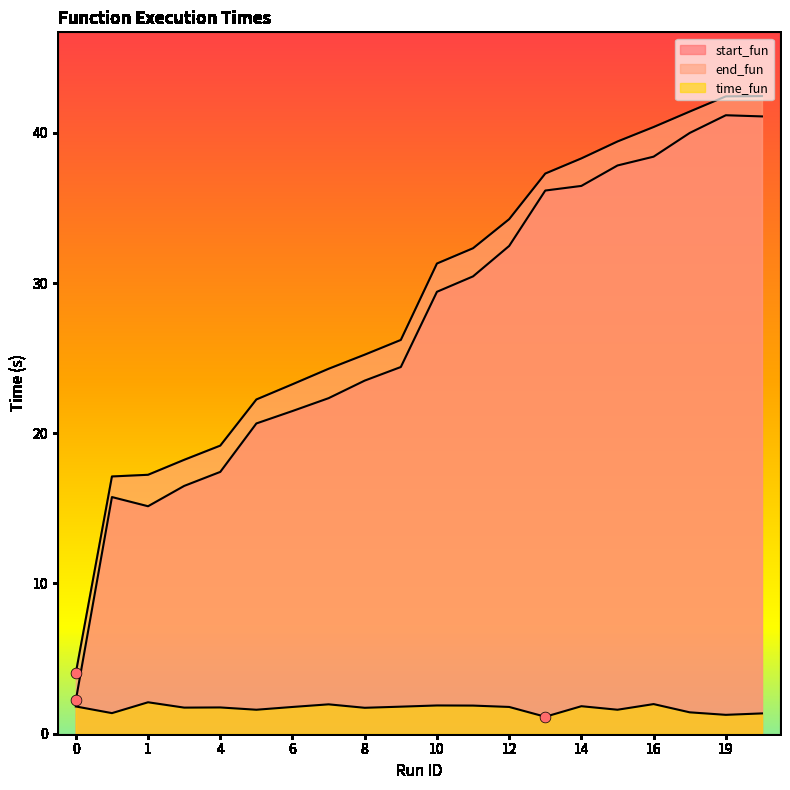

What are all the series names shown in the legend?

start_fun, end_fun, time_fun